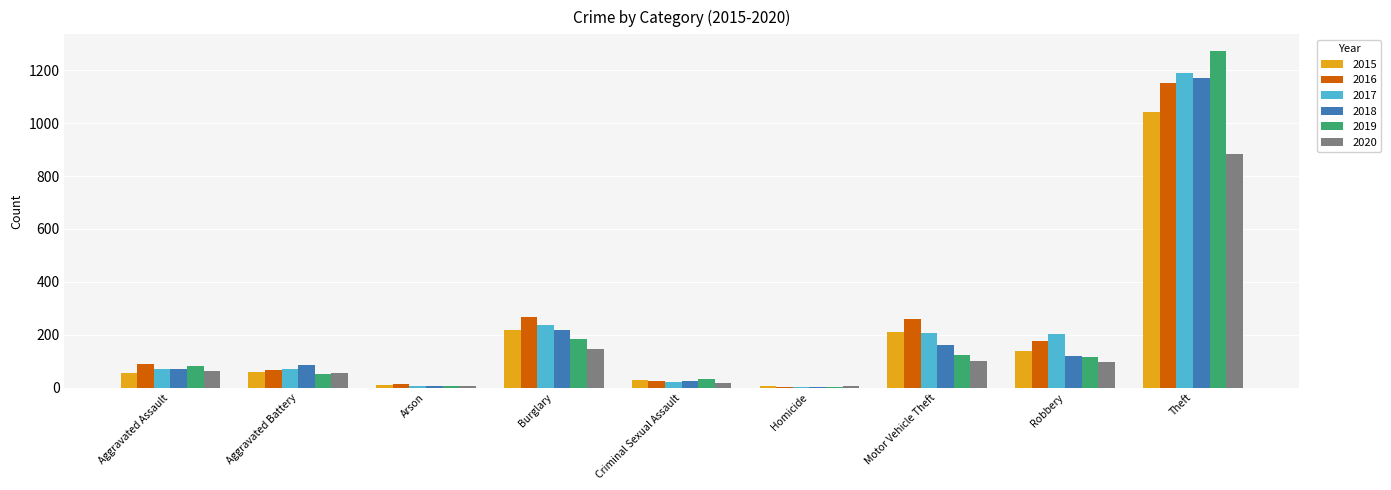

What is the difference between the 2018 values at Aggravated Battery and Aggravated Assault?

14